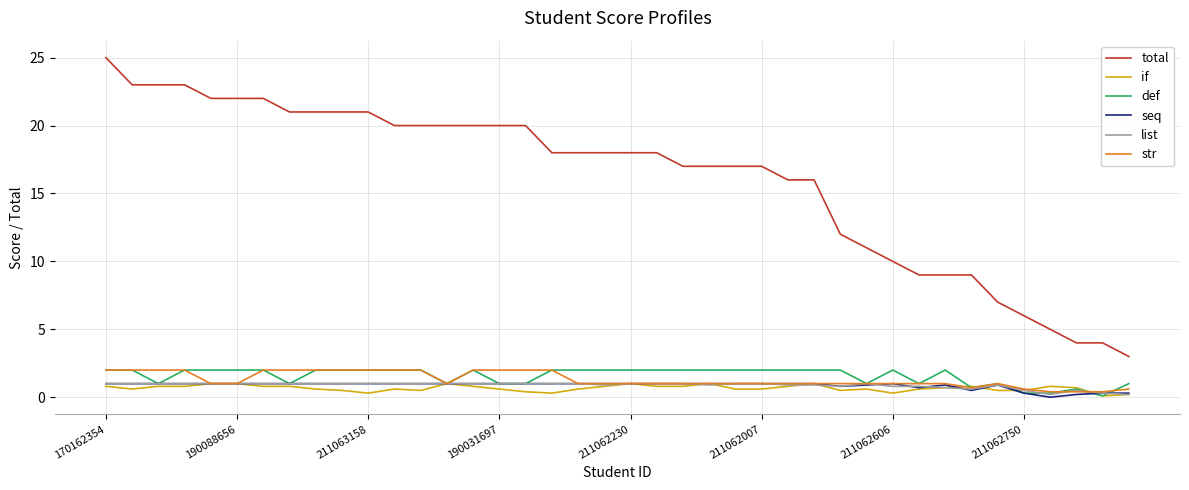

True or false: list and total cross at least once.

False